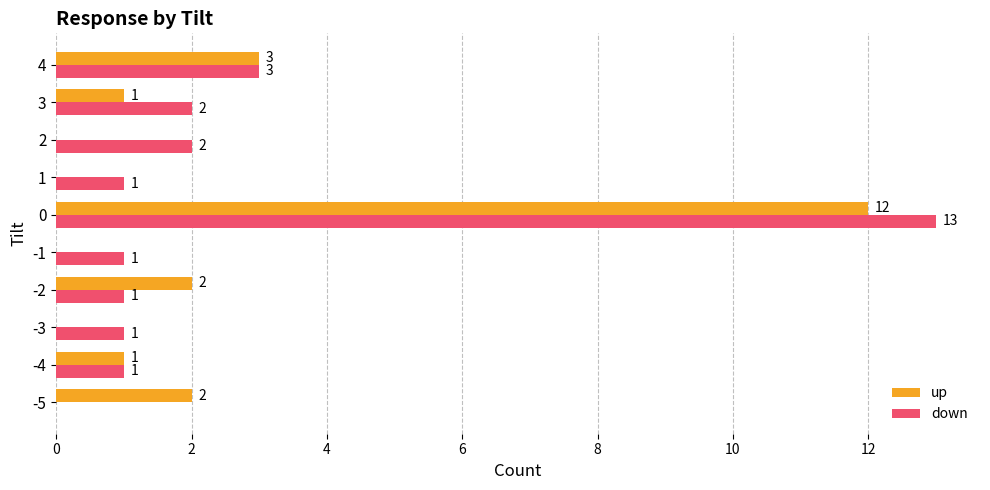

Which series changed the most between -5 and 1?

up